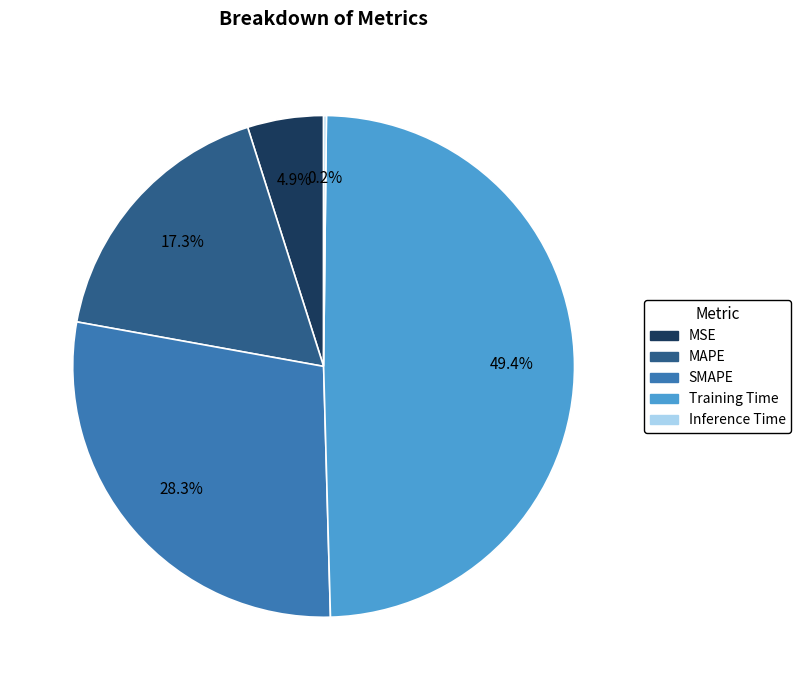

True or false: Training Time accounts for 49% of the total.

True